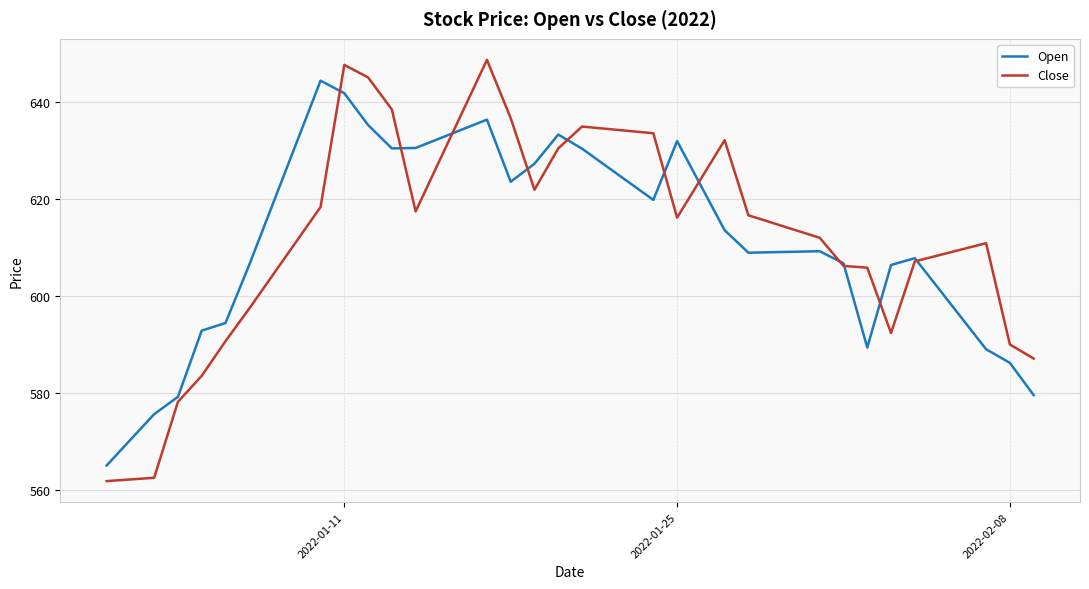

What is the smallest value displayed?

561.9